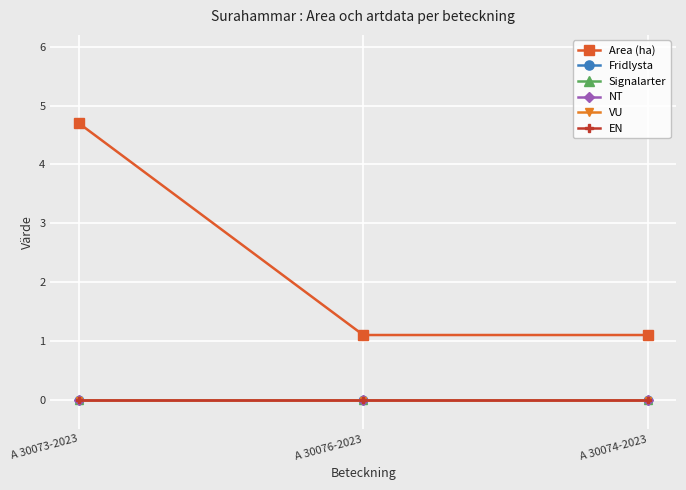

Reading right to left, extract all data points from this chart.

Area (ha): 1.1	1.1	4.7
Fridlysta: 0.0	0.0	0.0
Signalarter: 0.0	0.0	0.0
NT: 0.0	0.0	0.0
VU: 0.0	0.0	0.0
EN: 0.0	0.0	0.0